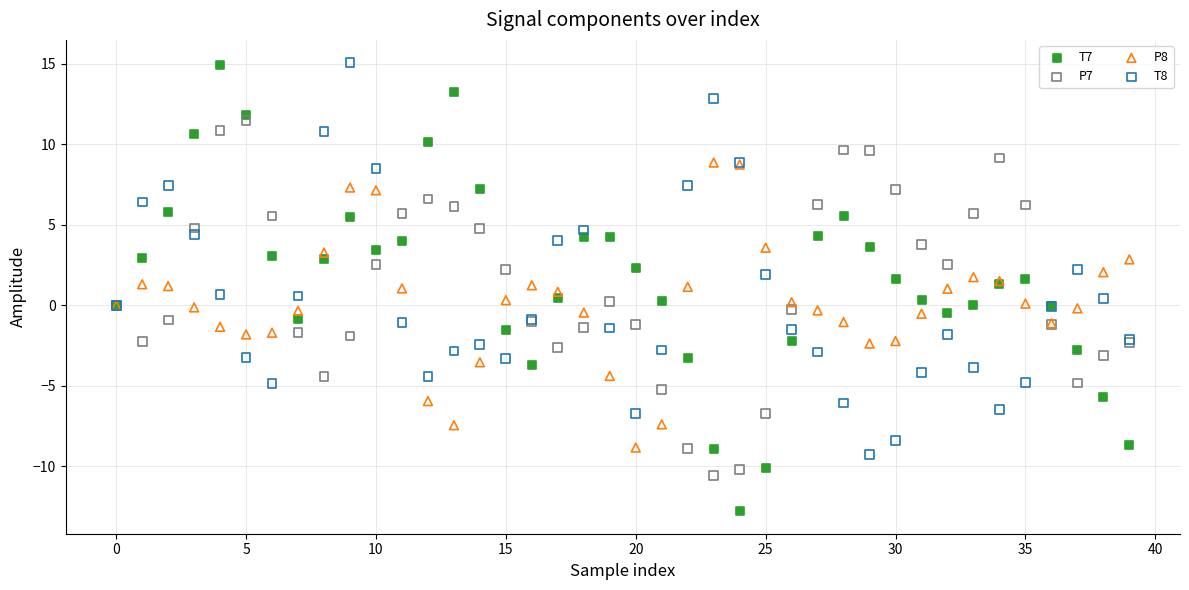

Which series has the largest Y range (max minus min)?

T7